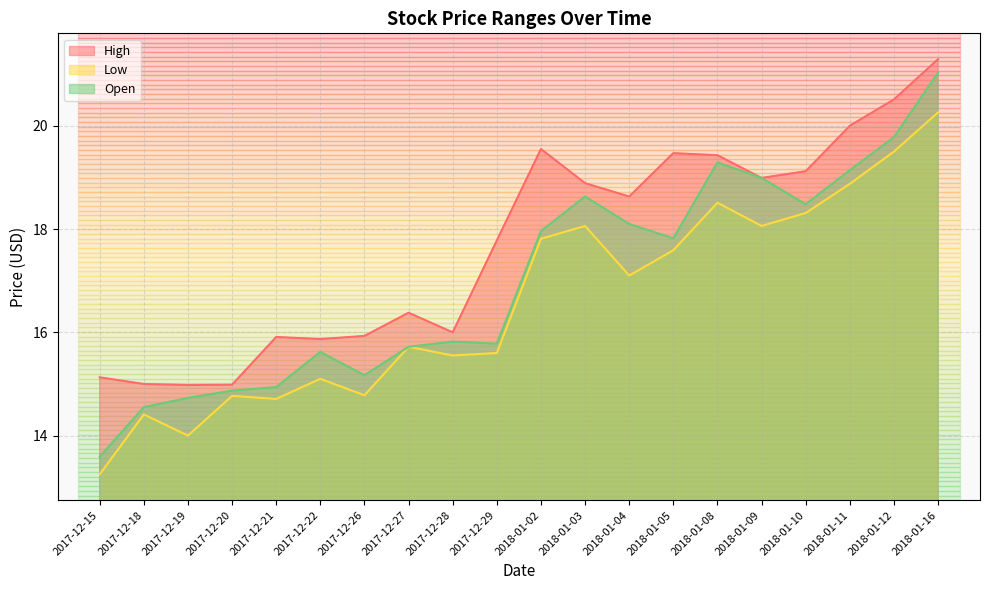

At which category is the sum across all series the highest?

2018-01-16